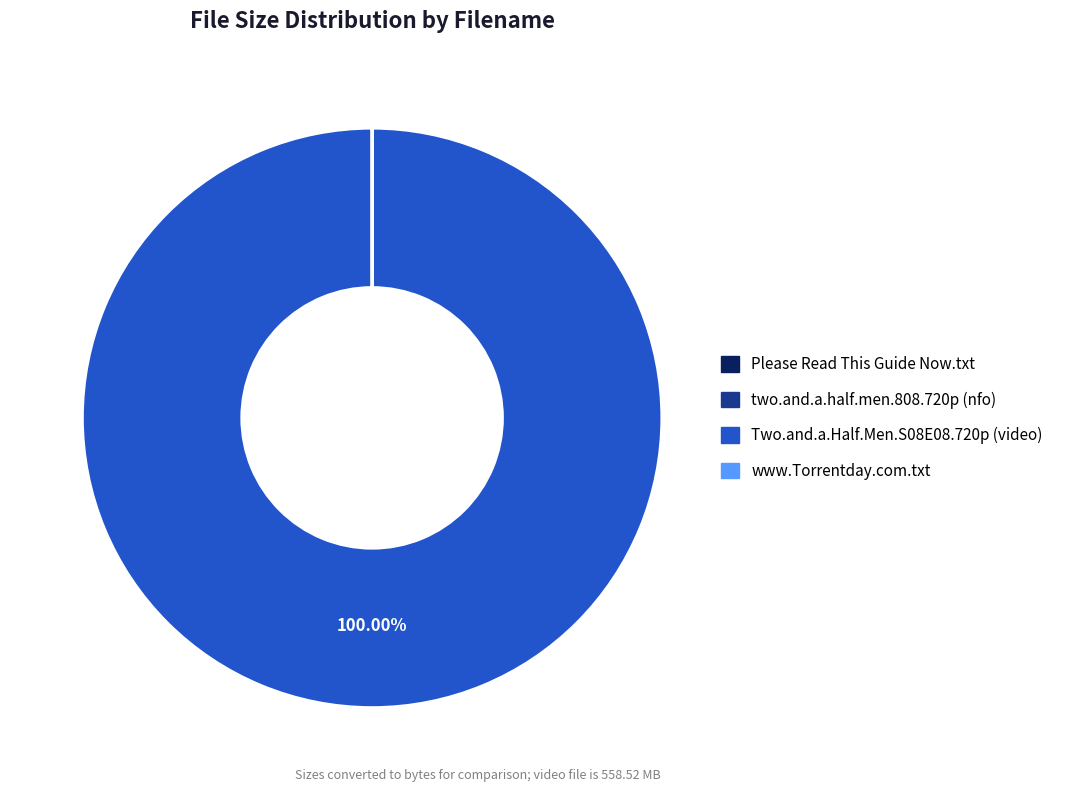

Which category accounts for the majority?

Two.and.a.Half.Men.S08E08.720p (video)